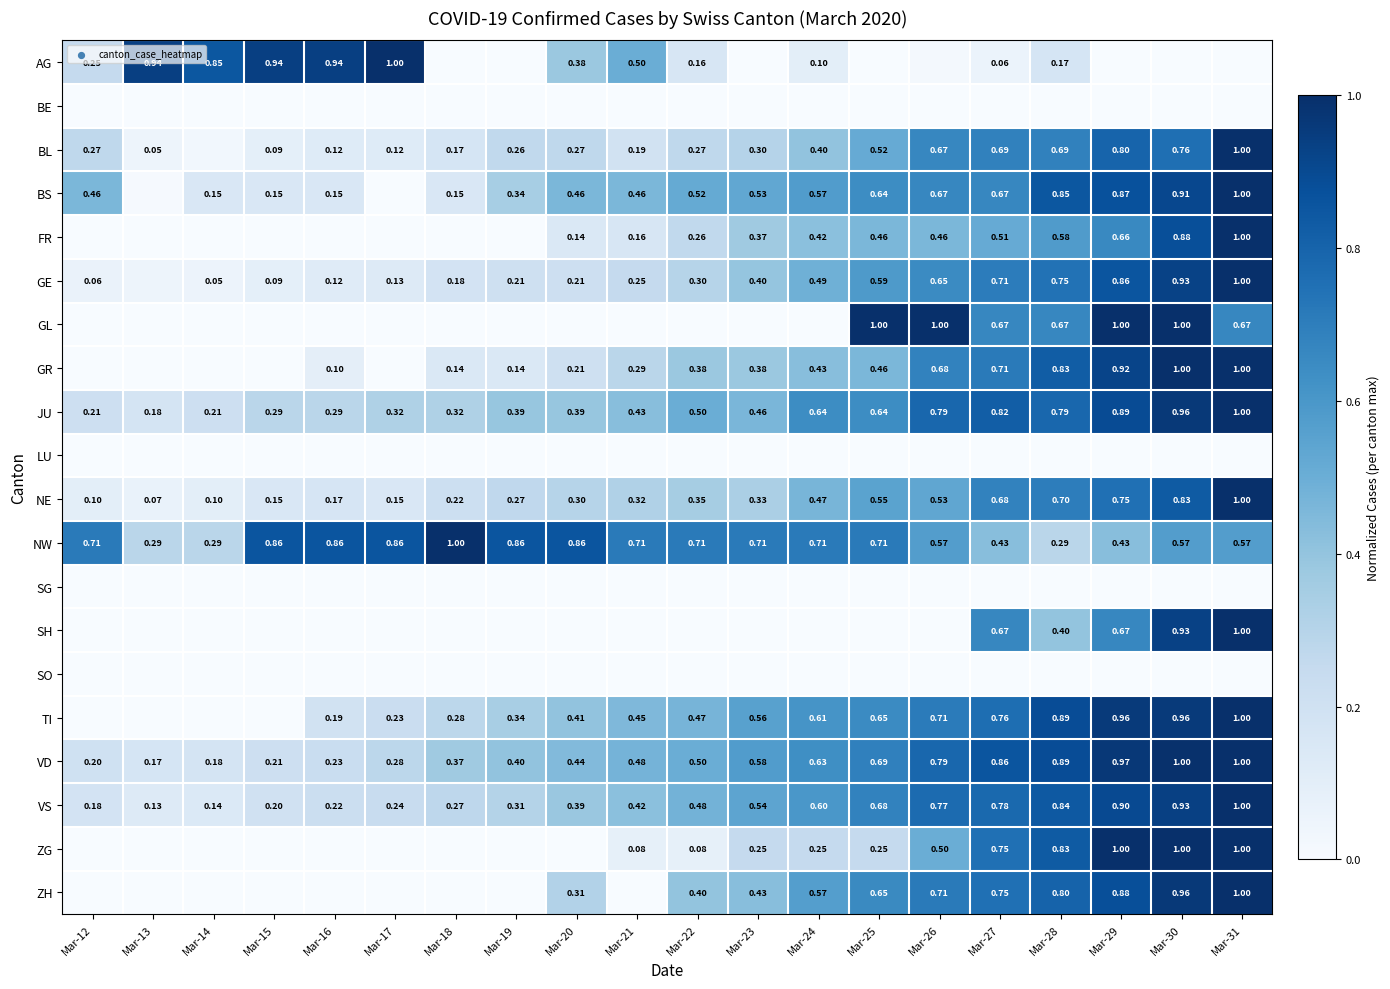

Which series has the largest total across all categories?

NW